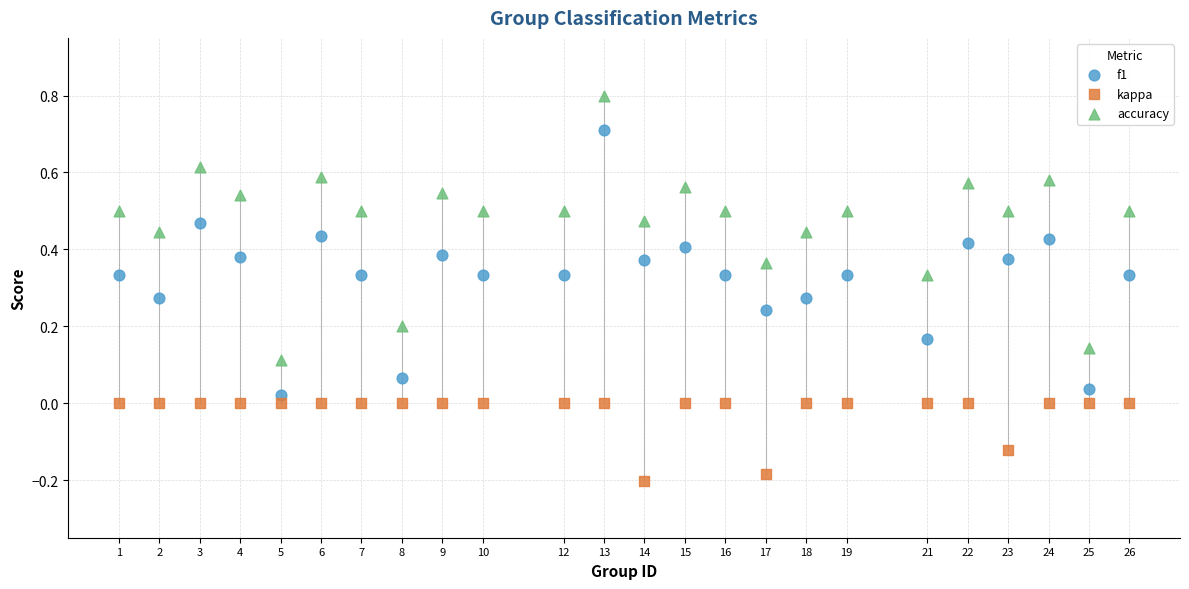

Across all data points, what is the range of Y values (max minus min)?

1.0